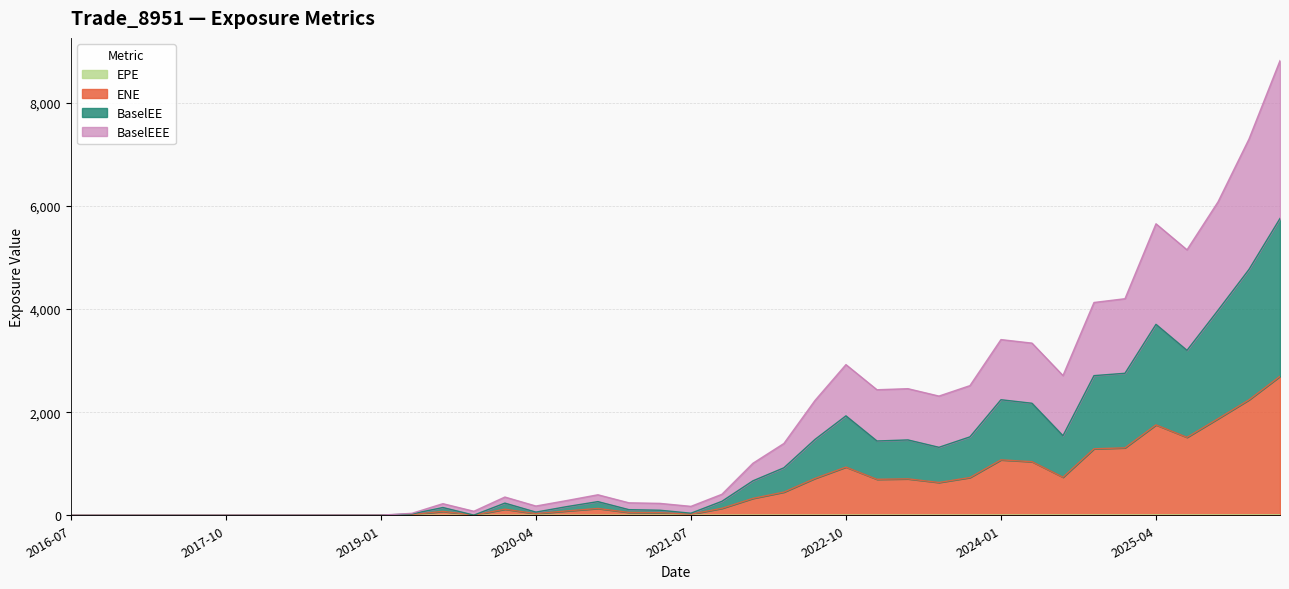

Which has a higher value, 2020-01-03 or 2024-07-03?

2024-07-03